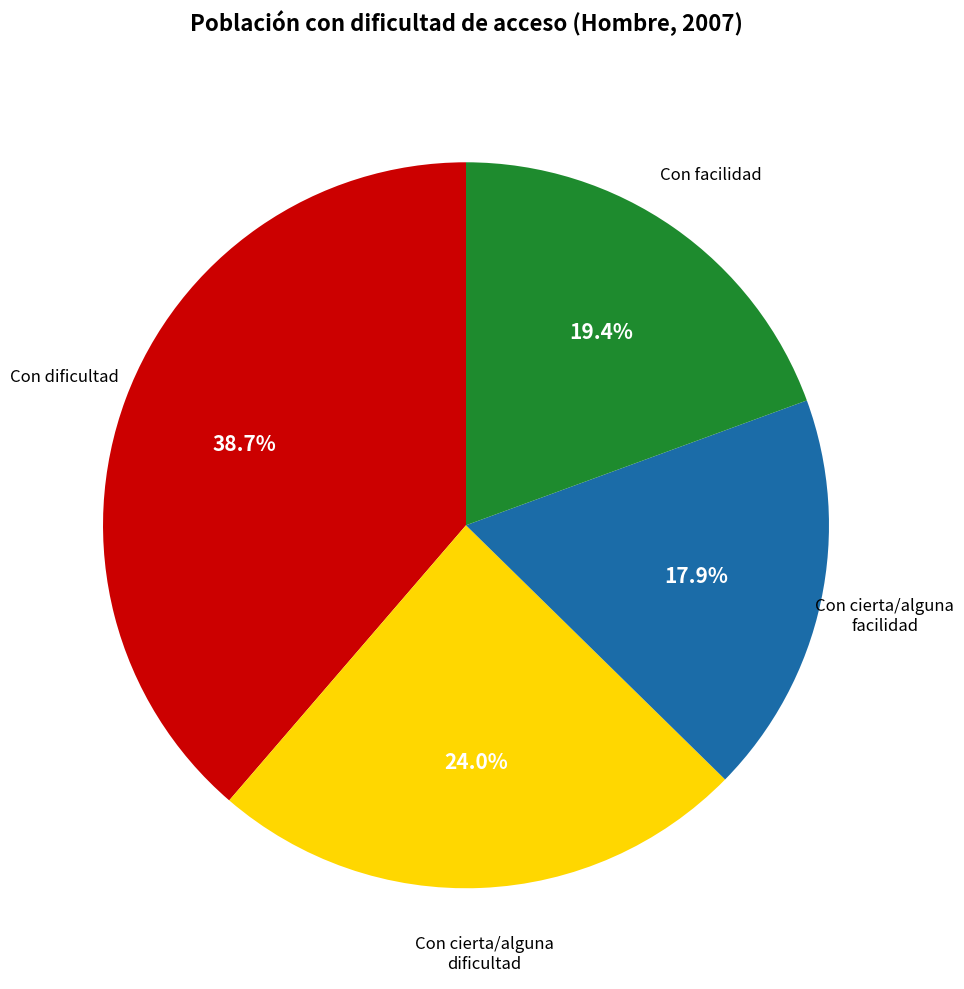

Which category has the smallest portion of the pie?

Con cierta/alguna facilidad